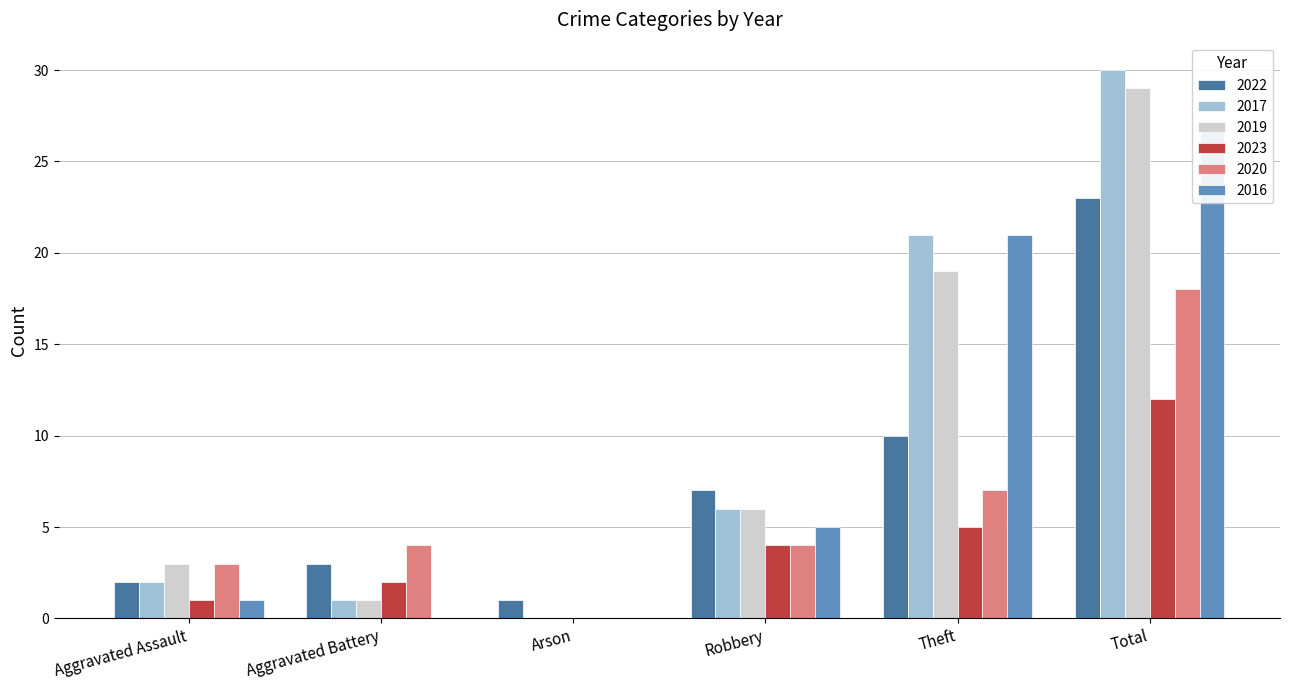

True or false: 2022 has a value of 4 at Aggravated Battery.

False